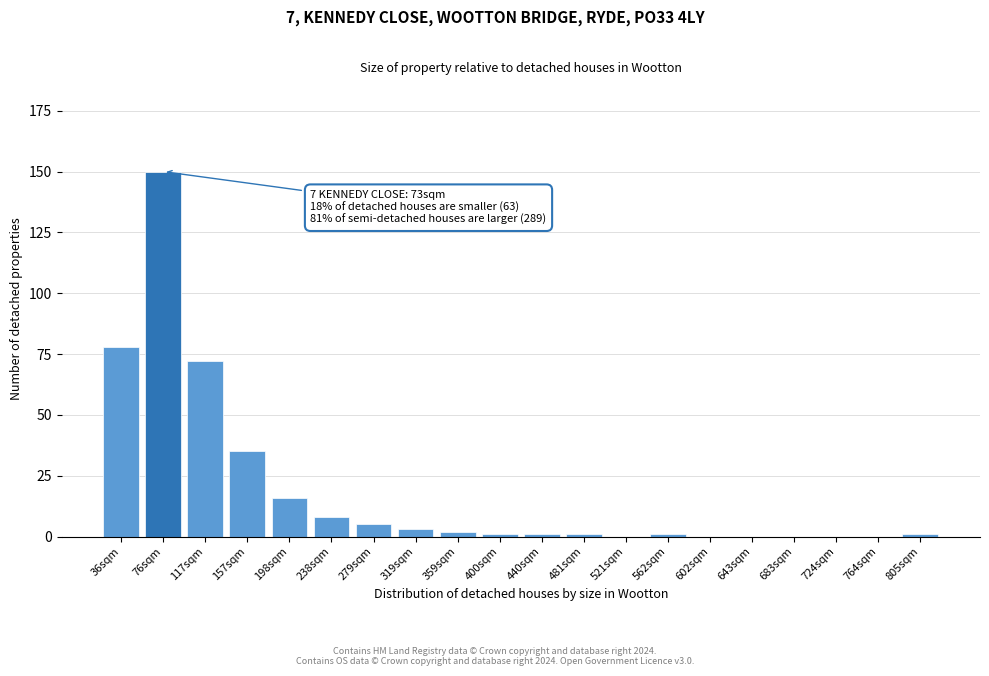

Reading right to left, transcribe all the data shown in this chart.

805sqm=1	764sqm=0	724sqm=0	683sqm=0	643sqm=0	602sqm=0	562sqm=1	521sqm=0	481sqm=1	440sqm=1	400sqm=1	359sqm=2	319sqm=3	279sqm=5	238sqm=8	198sqm=16	157sqm=35	117sqm=72	76sqm=150	36sqm=78